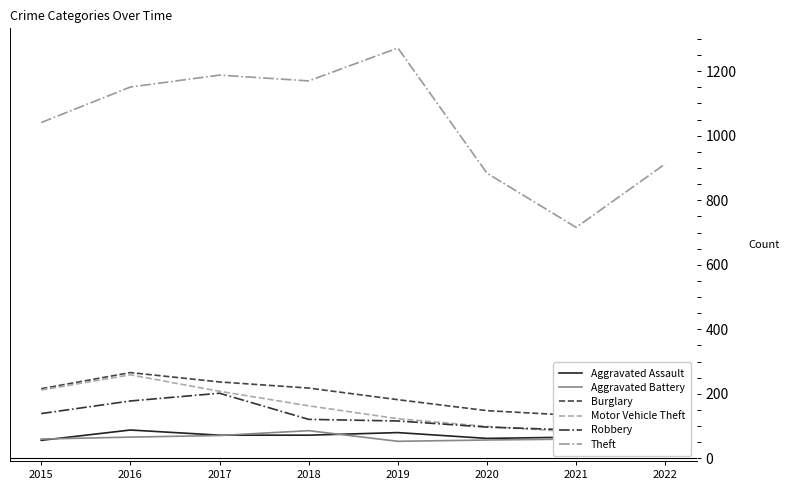

Between 2019 and 2022, which series saw the biggest shift?

Theft